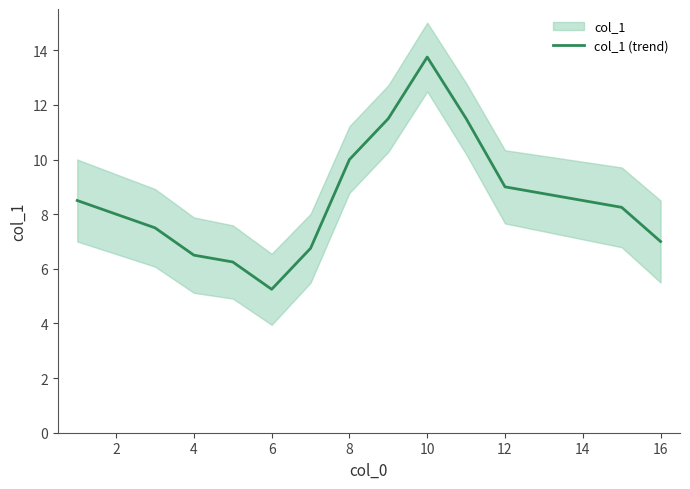

True or false: col_1 (trend) has a value of 7.0 at 16.

True